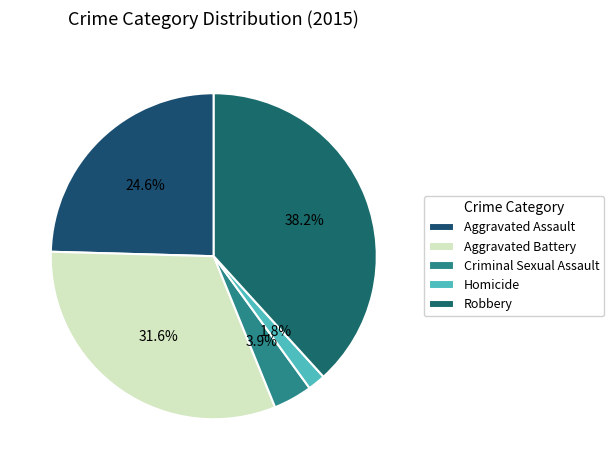

Count the number of slices in the pie.

5